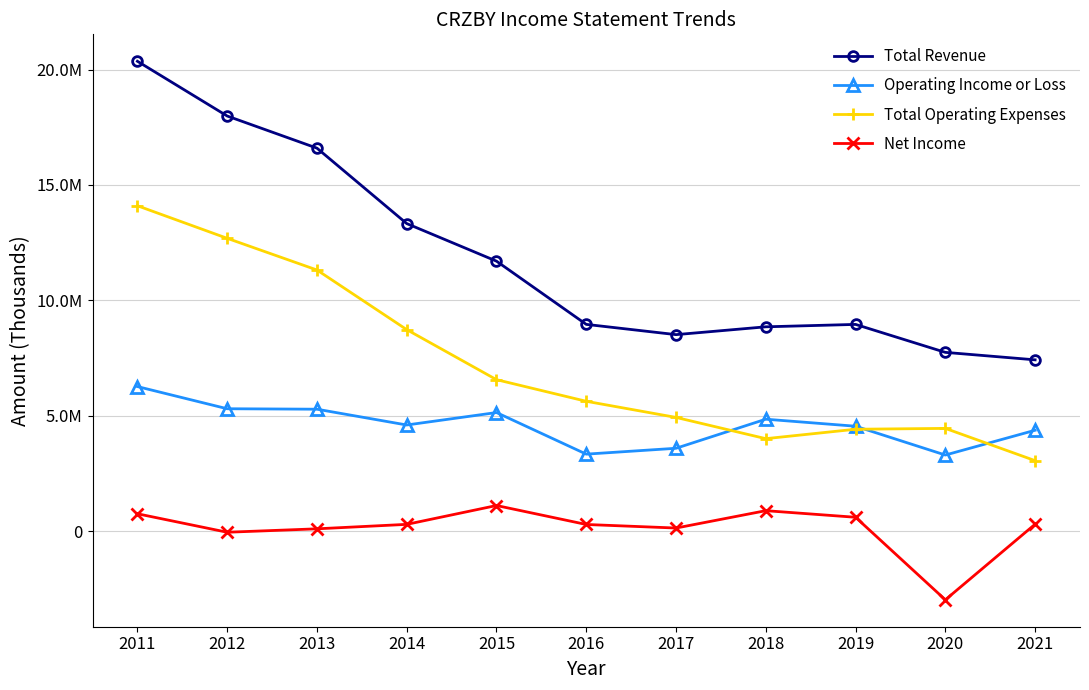

Is it true that Total Revenue equals 17985200 at 2012?

True